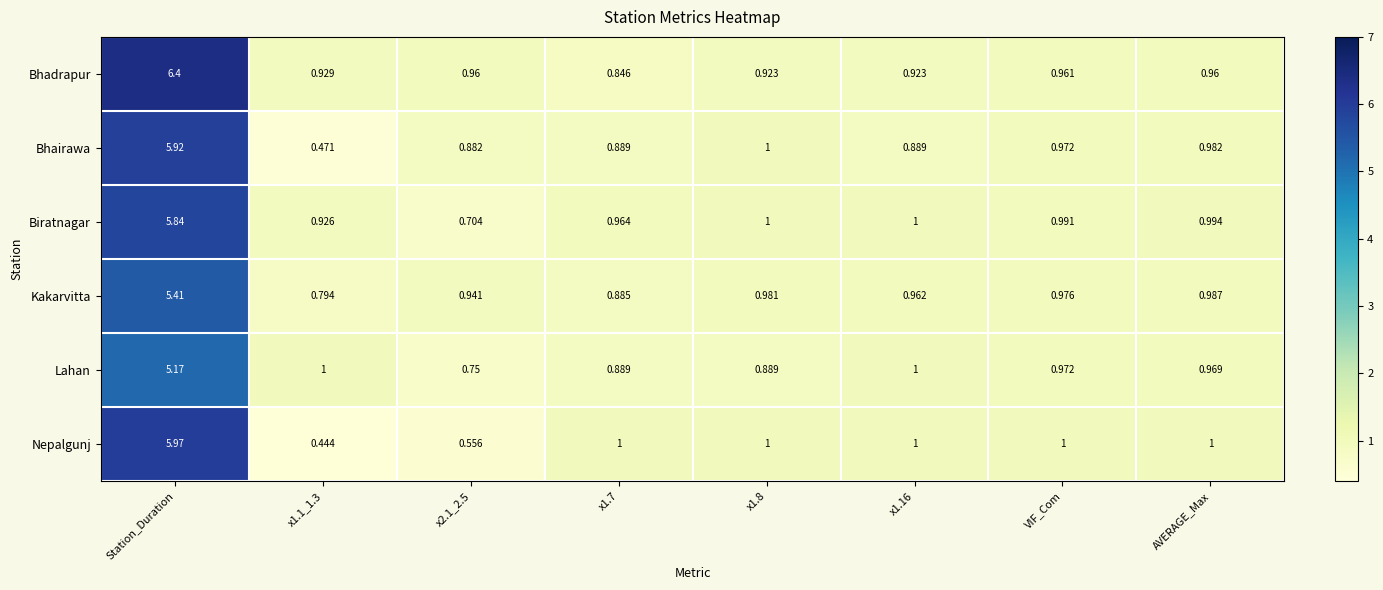

Which series has the widest spread of values?

Bhadrapur